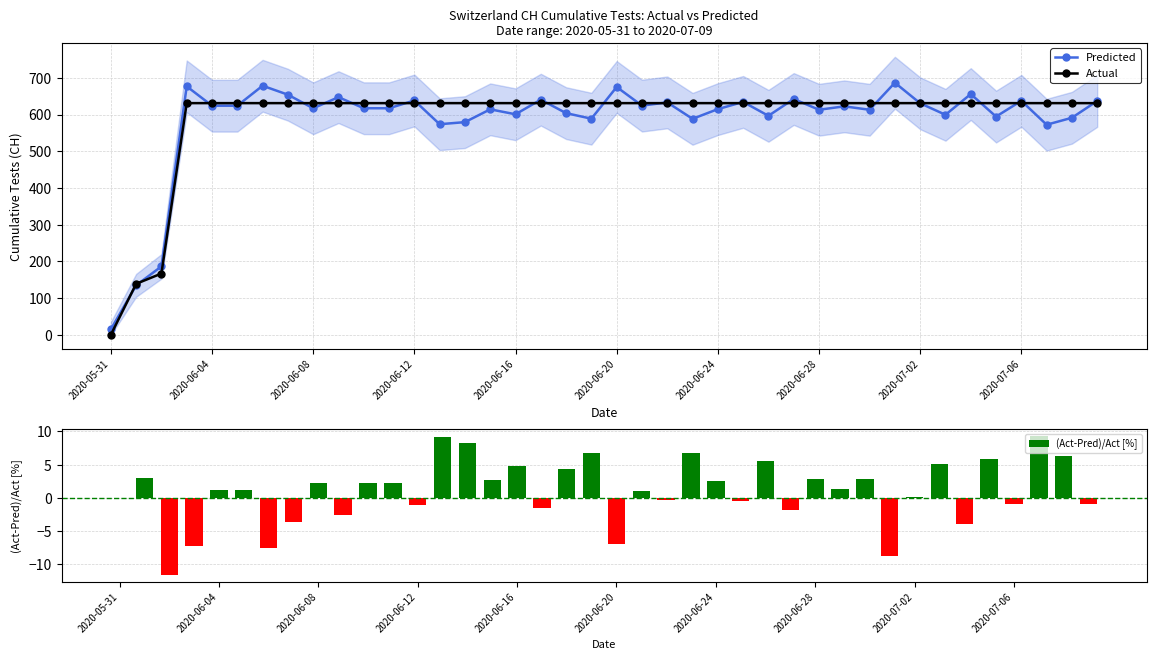

Does the chart contain any negative values?

Yes